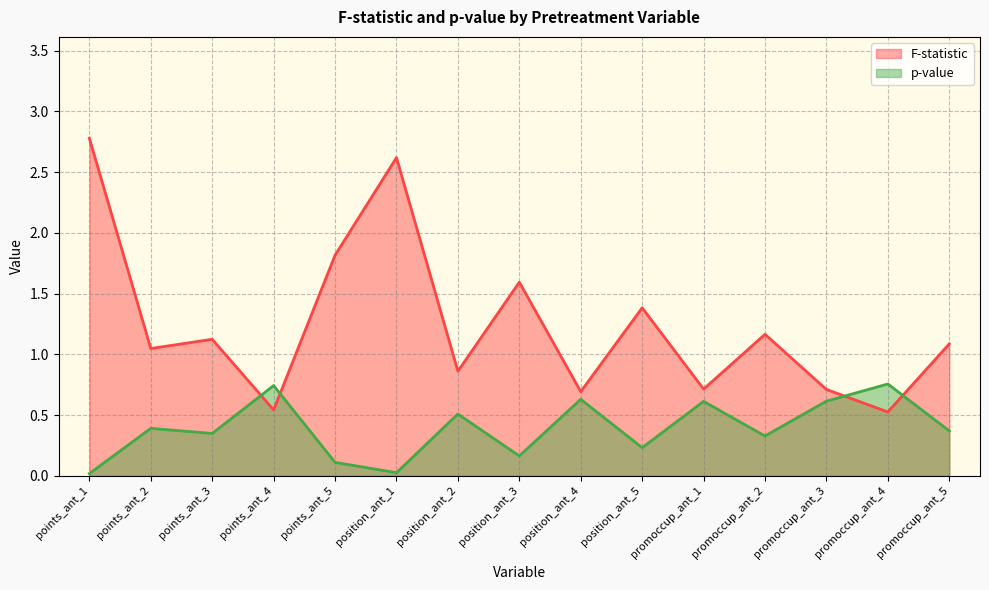

Which series changed the most between points_ant_4 and promoccup_ant_2?

F-statistic